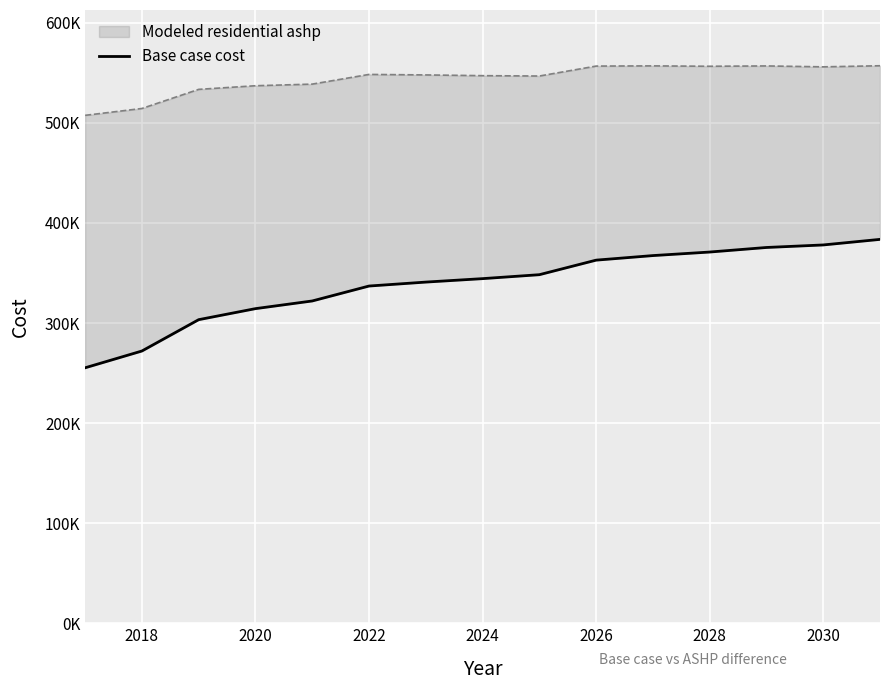

What is the average value?

338383.2